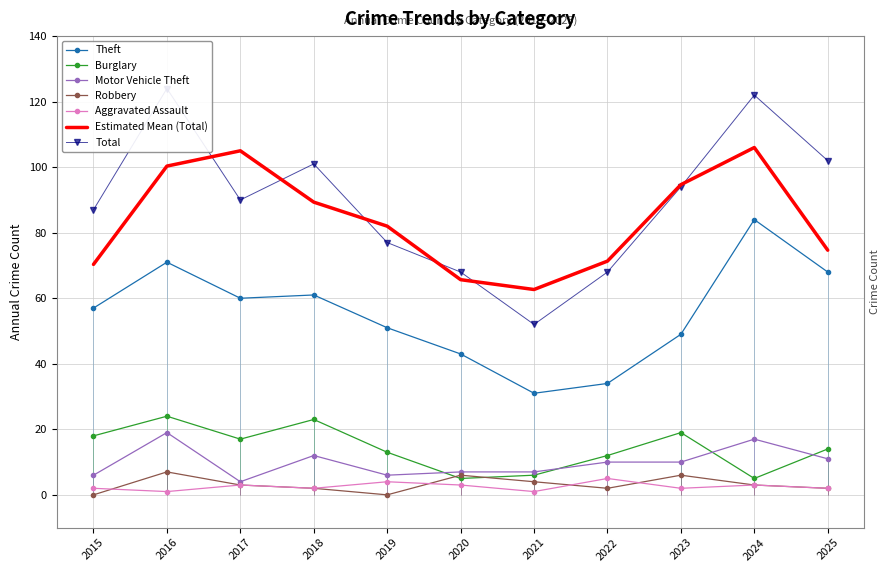

At which category does Total reach its first local peak?

2016